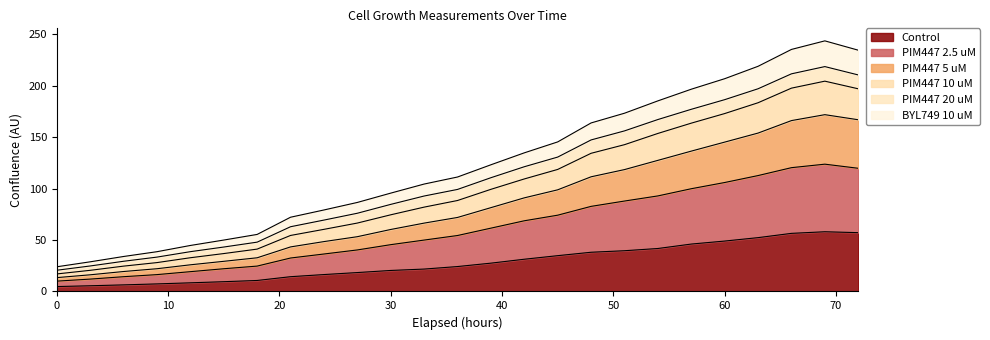

How many data points in PIM447 5 uM are above 71?

13